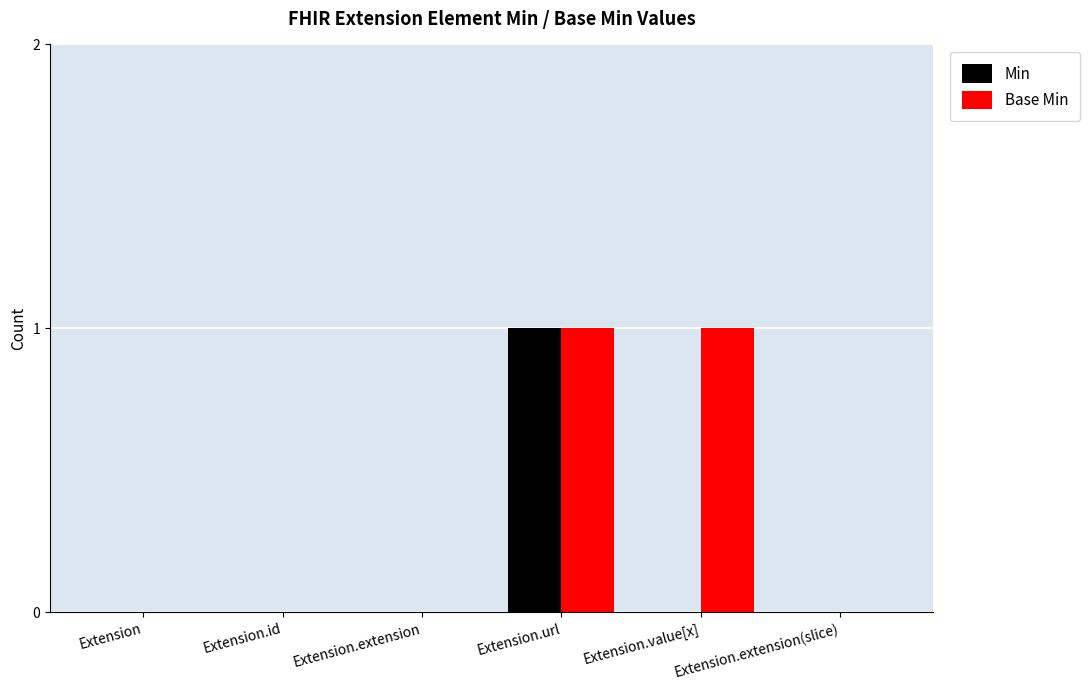

At which category is the sum across all series the highest?

Extension.url